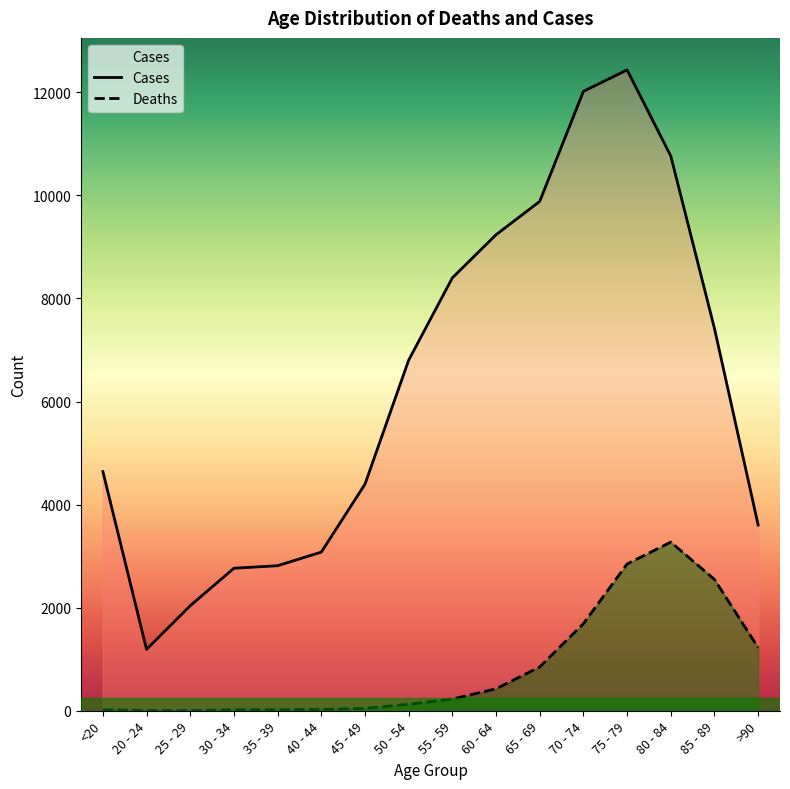

Is the value of Cases at 60 - 64 greater than the value of Deaths at 30 - 34?

Yes